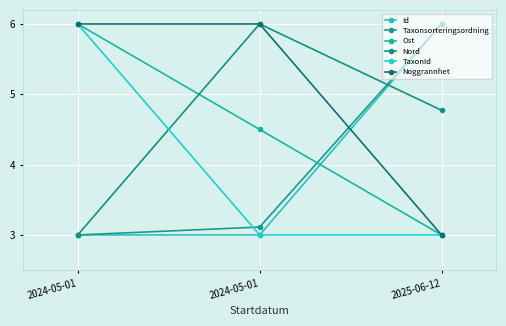

How many lines are shown in the chart?

6